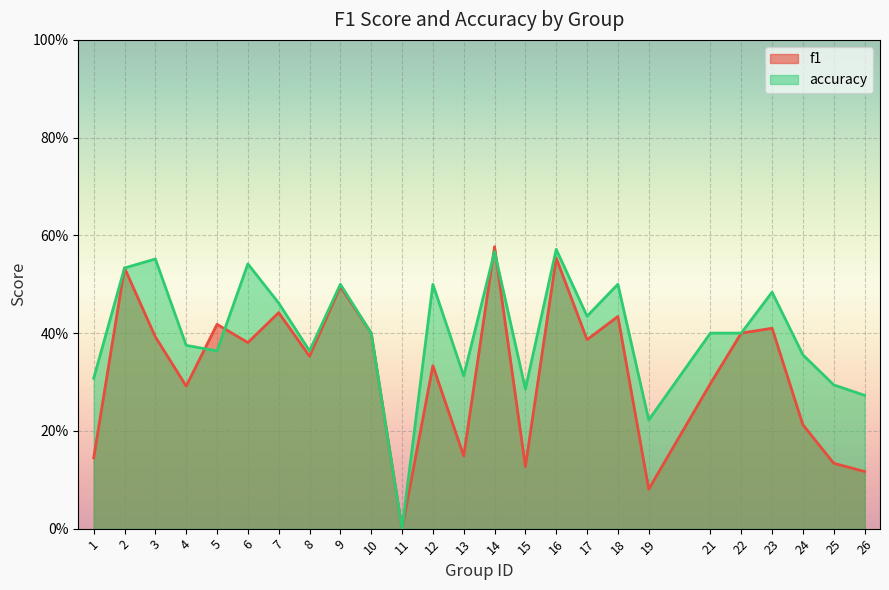

True or false: accuracy has more than 2 interior local peaks.

True